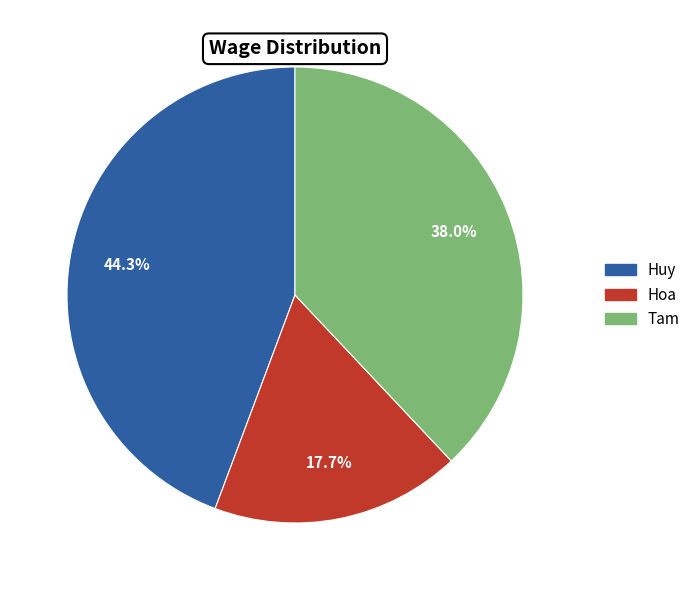

What is the largest slice in the pie chart?

Huy